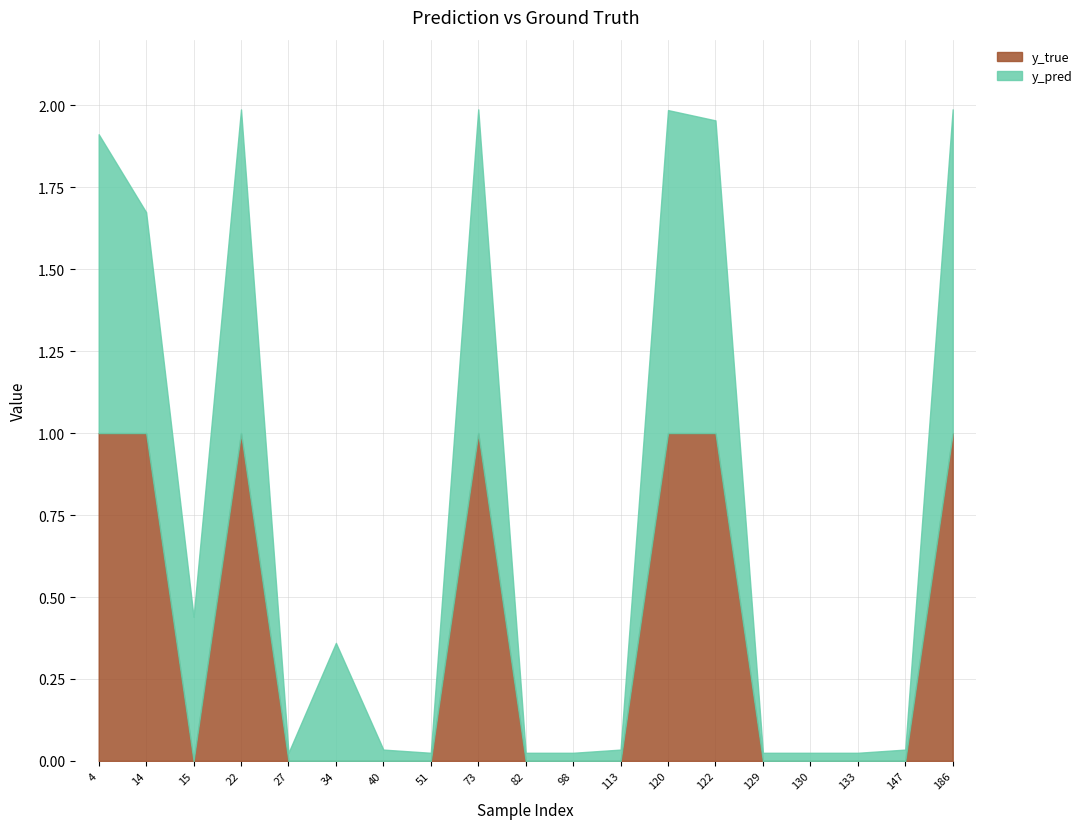

Which series ends up on top after the final intersection of y_pred and y_true?

y_true